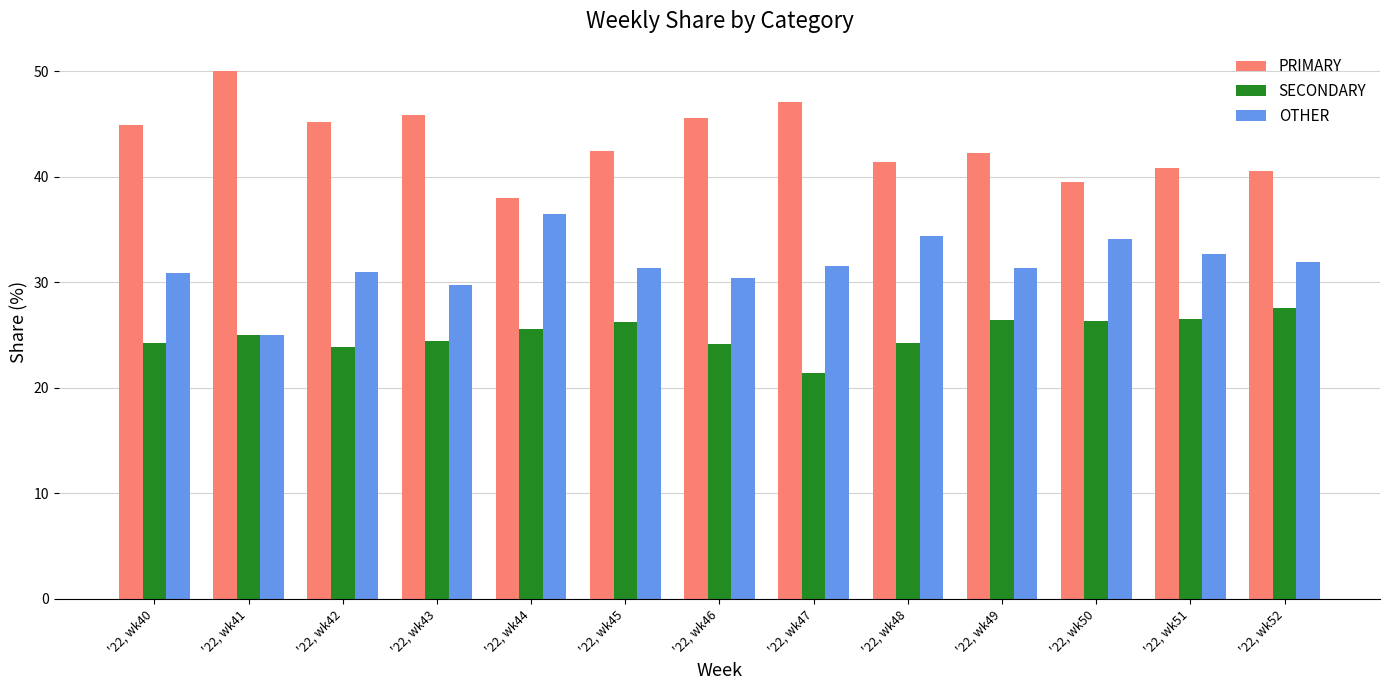

Is the value of SECONDARY at '22, wk41 greater than the value of PRIMARY at '22, wk41?

No